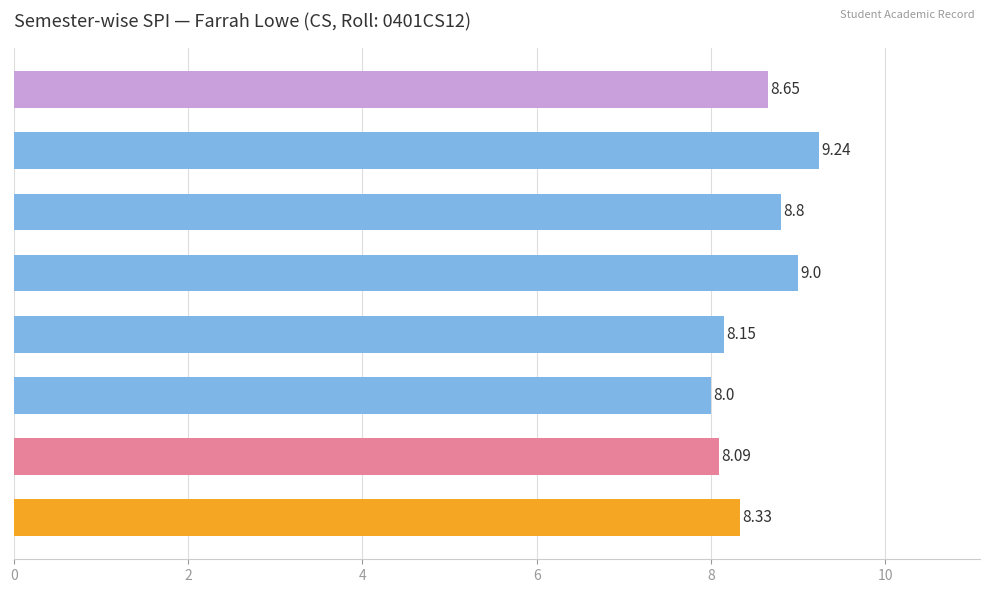

What is the sum of all values?

68.3